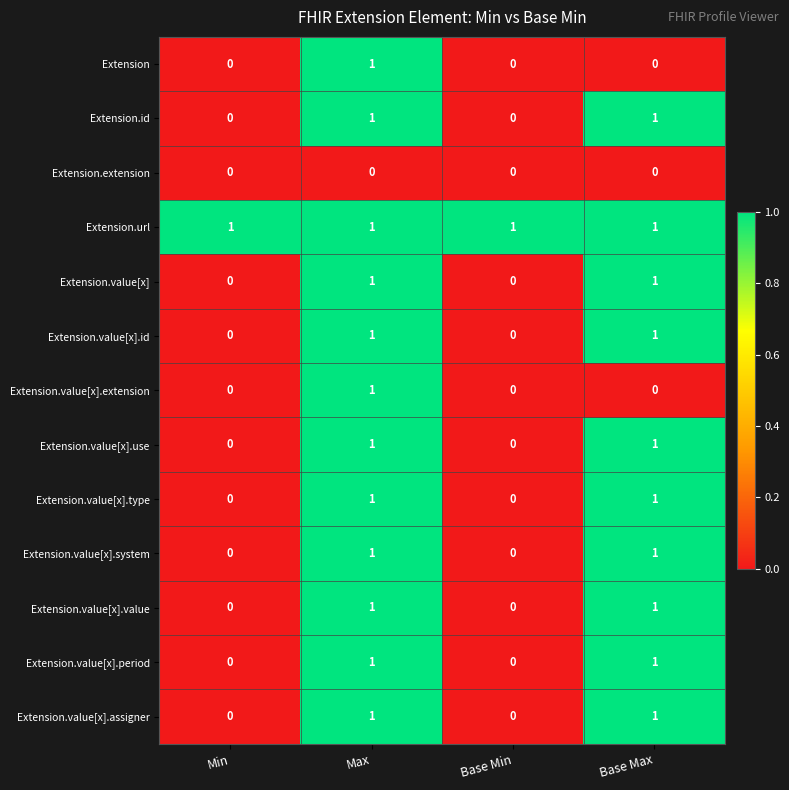

The value of Extension.extension at Base Max is 0. True or false?

True